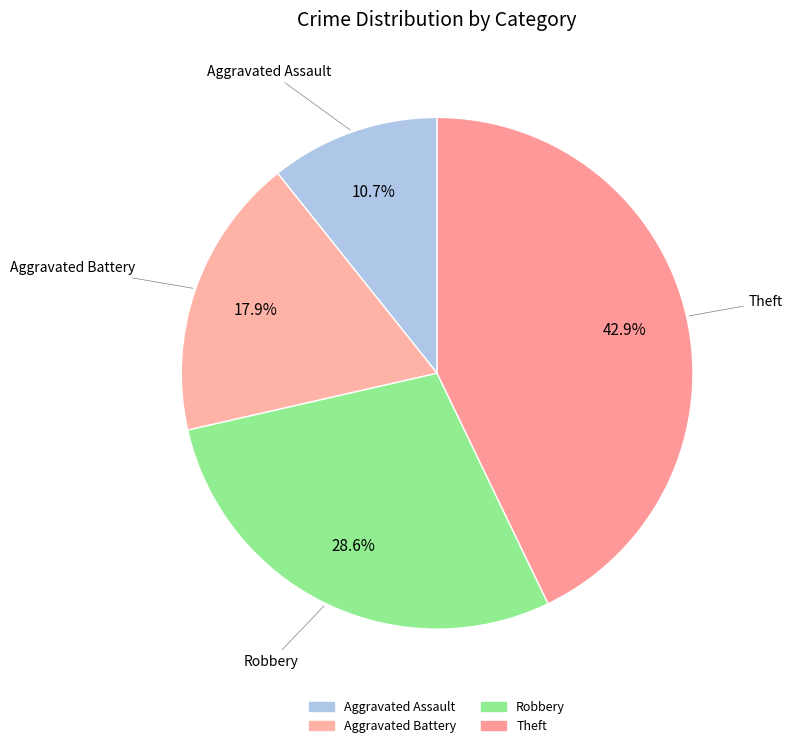

Is Aggravated Battery the majority of the pie?

No